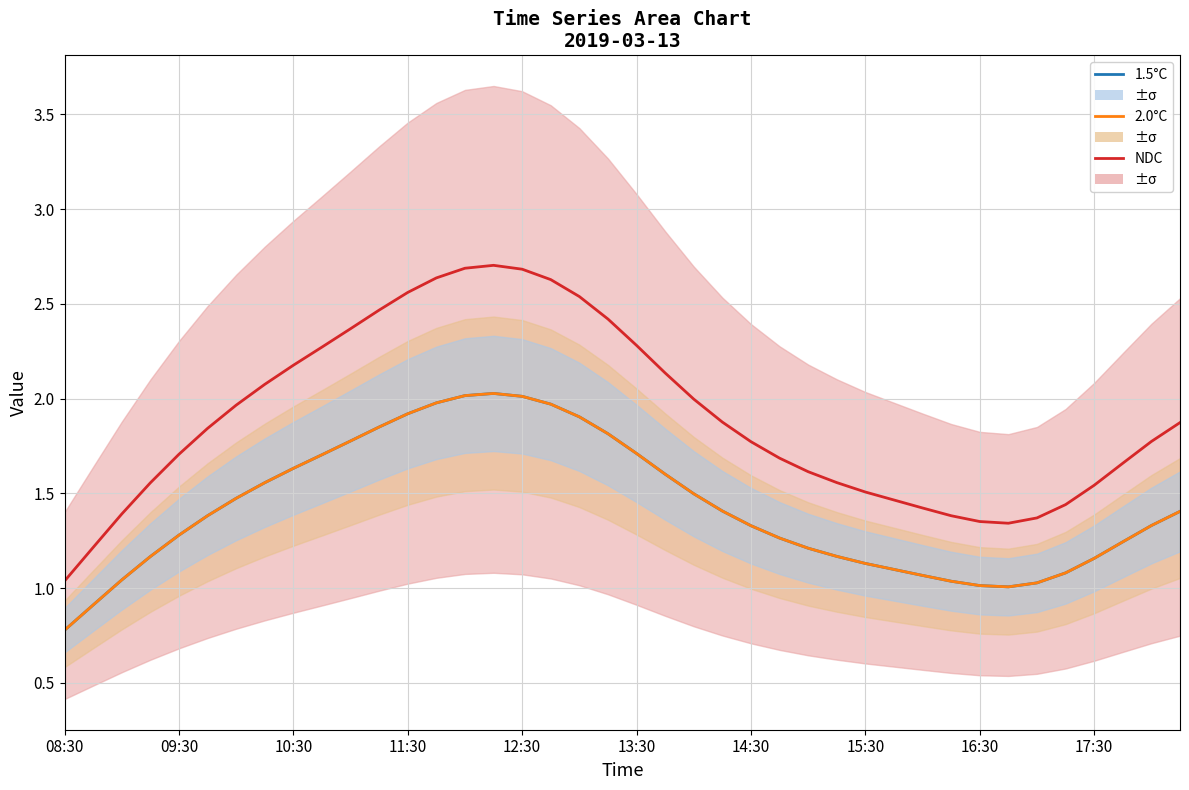

How many data points in 2.0°C are above 1?

38